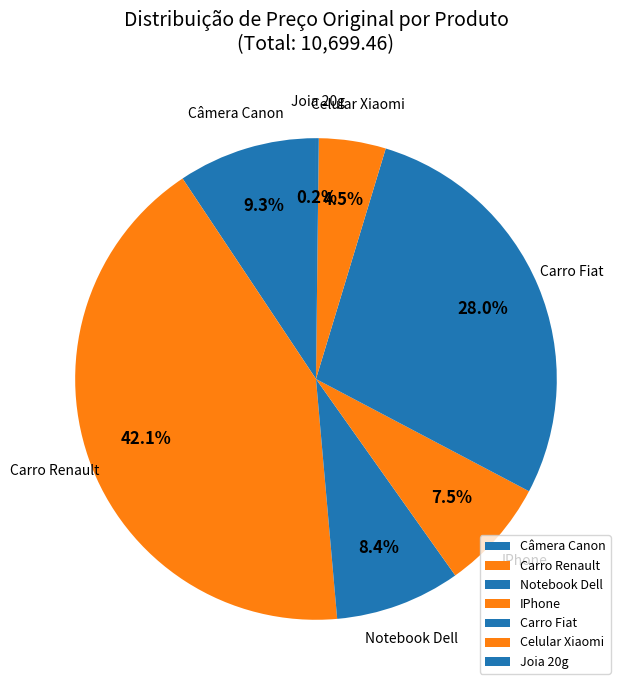

Does Carro Fiat represent more than half of the total?

No